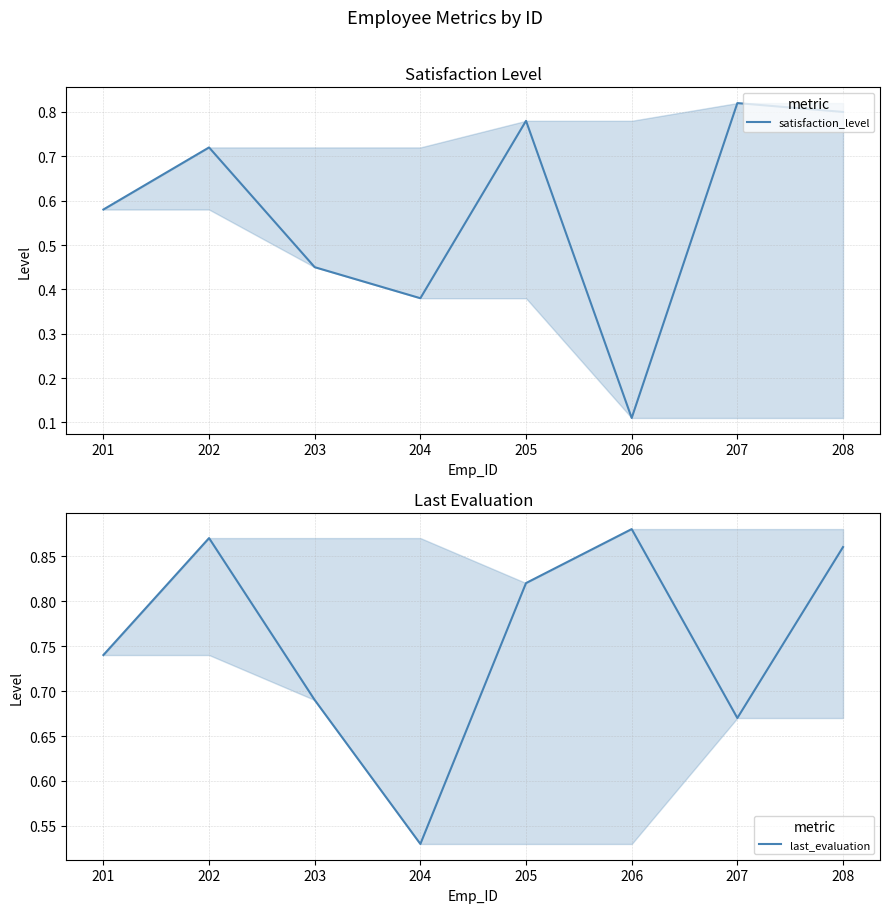

What are all the series names shown in the legend?

satisfaction_level, last_evaluation